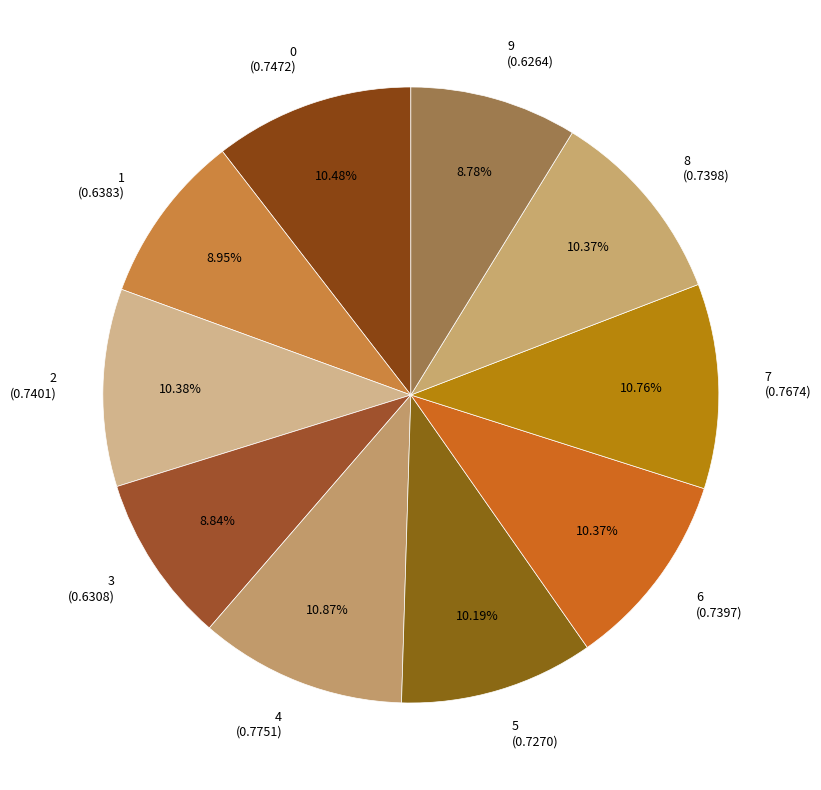

Is it true that 4 is 11% of the pie?

True